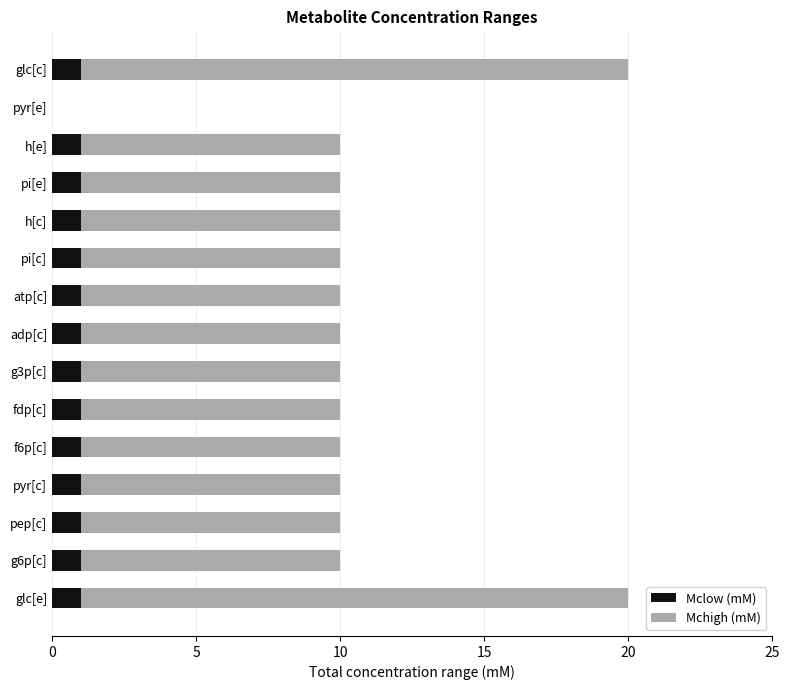

The value of Mclow (mM) at pyr[e] is -1. True or false?

False